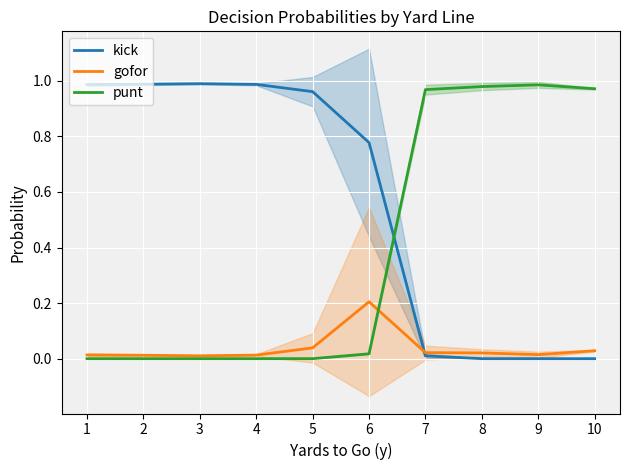

What are all the series names shown in the legend?

kick, gofor, punt